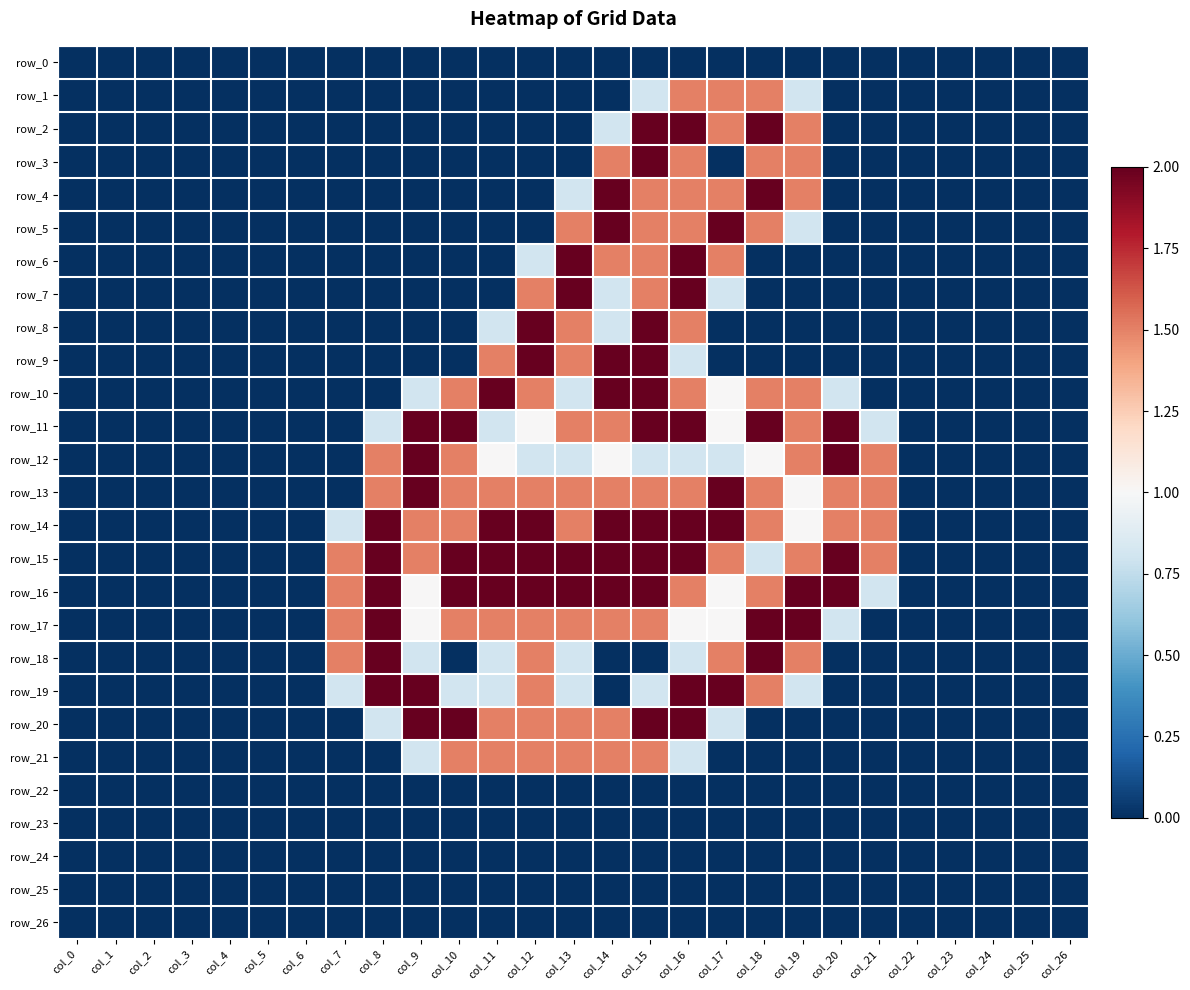

Reading left to right, transcribe all the data shown in this chart.

row_0: col_0=0.0	col_1=0.0	col_2=0.0	col_3=0.0	col_4=0.0	col_5=0.0	col_6=0.0	col_7=0.0	col_8=0.0	col_9=0.0	col_10=0.0	col_11=0.0	col_12=0.0	col_13=0.0	col_14=0.0	col_15=0.0	col_16=0.0	col_17=0.0	col_18=0.0	col_19=0.0	col_20=0.0	col_21=0.0	col_22=0.0	col_23=0.0	col_24=0.0	col_25=0.0	col_26=0.0
row_1: col_0=0.0	col_1=0.0	col_2=0.0	col_3=0.0	col_4=0.0	col_5=0.0	col_6=0.0	col_7=0.0	col_8=0.0	col_9=0.0	col_10=0.0	col_11=0.0	col_12=0.0	col_13=0.0	col_14=0.0	col_15=0.8	col_16=1.5	col_17=1.5	col_18=1.5	col_19=0.8	col_20=0.0	col_21=0.0	col_22=0.0	col_23=0.0	col_24=0.0	col_25=0.0	col_26=0.0
row_2: col_0=0.0	col_1=0.0	col_2=0.0	col_3=0.0	col_4=0.0	col_5=0.0	col_6=0.0	col_7=0.0	col_8=0.0	col_9=0.0	col_10=0.0	col_11=0.0	col_12=0.0	col_13=0.0	col_14=0.8	col_15=2.0	col_16=2.0	col_17=1.5	col_18=2.0	col_19=1.5	col_20=0.0	col_21=0.0	col_22=0.0	col_23=0.0	col_24=0.0	col_25=0.0	col_26=0.0
row_3: col_0=0.0	col_1=0.0	col_2=0.0	col_3=0.0	col_4=0.0	col_5=0.0	col_6=0.0	col_7=0.0	col_8=0.0	col_9=0.0	col_10=0.0	col_11=0.0	col_12=0.0	col_13=0.0	col_14=1.5	col_15=2.0	col_16=1.5	col_17=0.0	col_18=1.5	col_19=1.5	col_20=0.0	col_21=0.0	col_22=0.0	col_23=0.0	col_24=0.0	col_25=0.0	col_26=0.0
row_4: col_0=0.0	col_1=0.0	col_2=0.0	col_3=0.0	col_4=0.0	col_5=0.0	col_6=0.0	col_7=0.0	col_8=0.0	col_9=0.0	col_10=0.0	col_11=0.0	col_12=0.0	col_13=0.8	col_14=2.0	col_15=1.5	col_16=1.5	col_17=1.5	col_18=2.0	col_19=1.5	col_20=0.0	col_21=0.0	col_22=0.0	col_23=0.0	col_24=0.0	col_25=0.0	col_26=0.0
row_5: col_0=0.0	col_1=0.0	col_2=0.0	col_3=0.0	col_4=0.0	col_5=0.0	col_6=0.0	col_7=0.0	col_8=0.0	col_9=0.0	col_10=0.0	col_11=0.0	col_12=0.0	col_13=1.5	col_14=2.0	col_15=1.5	col_16=1.5	col_17=2.0	col_18=1.5	col_19=0.8	col_20=0.0	col_21=0.0	col_22=0.0	col_23=0.0	col_24=0.0	col_25=0.0	col_26=0.0
row_6: col_0=0.0	col_1=0.0	col_2=0.0	col_3=0.0	col_4=0.0	col_5=0.0	col_6=0.0	col_7=0.0	col_8=0.0	col_9=0.0	col_10=0.0	col_11=0.0	col_12=0.8	col_13=2.0	col_14=1.5	col_15=1.5	col_16=2.0	col_17=1.5	col_18=0.0	col_19=0.0	col_20=0.0	col_21=0.0	col_22=0.0	col_23=0.0	col_24=0.0	col_25=0.0	col_26=0.0
row_7: col_0=0.0	col_1=0.0	col_2=0.0	col_3=0.0	col_4=0.0	col_5=0.0	col_6=0.0	col_7=0.0	col_8=0.0	col_9=0.0	col_10=0.0	col_11=0.0	col_12=1.5	col_13=2.0	col_14=0.8	col_15=1.5	col_16=2.0	col_17=0.8	col_18=0.0	col_19=0.0	col_20=0.0	col_21=0.0	col_22=0.0	col_23=0.0	col_24=0.0	col_25=0.0	col_26=0.0
row_8: col_0=0.0	col_1=0.0	col_2=0.0	col_3=0.0	col_4=0.0	col_5=0.0	col_6=0.0	col_7=0.0	col_8=0.0	col_9=0.0	col_10=0.0	col_11=0.8	col_12=2.0	col_13=1.5	col_14=0.8	col_15=2.0	col_16=1.5	col_17=0.0	col_18=0.0	col_19=0.0	col_20=0.0	col_21=0.0	col_22=0.0	col_23=0.0	col_24=0.0	col_25=0.0	col_26=0.0
row_9: col_0=0.0	col_1=0.0	col_2=0.0	col_3=0.0	col_4=0.0	col_5=0.0	col_6=0.0	col_7=0.0	col_8=0.0	col_9=0.0	col_10=0.0	col_11=1.5	col_12=2.0	col_13=1.5	col_14=2.0	col_15=2.0	col_16=0.8	col_17=0.0	col_18=0.0	col_19=0.0	col_20=0.0	col_21=0.0	col_22=0.0	col_23=0.0	col_24=0.0	col_25=0.0	col_26=0.0
row_10: col_0=0.0	col_1=0.0	col_2=0.0	col_3=0.0	col_4=0.0	col_5=0.0	col_6=0.0	col_7=0.0	col_8=0.0	col_9=0.8	col_10=1.5	col_11=2.0	col_12=1.5	col_13=0.8	col_14=2.0	col_15=2.0	col_16=1.5	col_17=1.0	col_18=1.5	col_19=1.5	col_20=0.8	col_21=0.0	col_22=0.0	col_23=0.0	col_24=0.0	col_25=0.0	col_26=0.0
row_11: col_0=0.0	col_1=0.0	col_2=0.0	col_3=0.0	col_4=0.0	col_5=0.0	col_6=0.0	col_7=0.0	col_8=0.8	col_9=2.0	col_10=2.0	col_11=0.8	col_12=1.0	col_13=1.5	col_14=1.5	col_15=2.0	col_16=2.0	col_17=1.0	col_18=2.0	col_19=1.5	col_20=2.0	col_21=0.8	col_22=0.0	col_23=0.0	col_24=0.0	col_25=0.0	col_26=0.0
row_12: col_0=0.0	col_1=0.0	col_2=0.0	col_3=0.0	col_4=0.0	col_5=0.0	col_6=0.0	col_7=0.0	col_8=1.5	col_9=2.0	col_10=1.5	col_11=1.0	col_12=0.8	col_13=0.8	col_14=1.0	col_15=0.8	col_16=0.8	col_17=0.8	col_18=1.0	col_19=1.5	col_20=2.0	col_21=1.5	col_22=0.0	col_23=0.0	col_24=0.0	col_25=0.0	col_26=0.0
row_13: col_0=0.0	col_1=0.0	col_2=0.0	col_3=0.0	col_4=0.0	col_5=0.0	col_6=0.0	col_7=0.0	col_8=1.5	col_9=2.0	col_10=1.5	col_11=1.5	col_12=1.5	col_13=1.5	col_14=1.5	col_15=1.5	col_16=1.5	col_17=2.0	col_18=1.5	col_19=1.0	col_20=1.5	col_21=1.5	col_22=0.0	col_23=0.0	col_24=0.0	col_25=0.0	col_26=0.0
row_14: col_0=0.0	col_1=0.0	col_2=0.0	col_3=0.0	col_4=0.0	col_5=0.0	col_6=0.0	col_7=0.8	col_8=2.0	col_9=1.5	col_10=1.5	col_11=2.0	col_12=2.0	col_13=1.5	col_14=2.0	col_15=2.0	col_16=2.0	col_17=2.0	col_18=1.5	col_19=1.0	col_20=1.5	col_21=1.5	col_22=0.0	col_23=0.0	col_24=0.0	col_25=0.0	col_26=0.0
row_15: col_0=0.0	col_1=0.0	col_2=0.0	col_3=0.0	col_4=0.0	col_5=0.0	col_6=0.0	col_7=1.5	col_8=2.0	col_9=1.5	col_10=2.0	col_11=2.0	col_12=2.0	col_13=2.0	col_14=2.0	col_15=2.0	col_16=2.0	col_17=1.5	col_18=0.8	col_19=1.5	col_20=2.0	col_21=1.5	col_22=0.0	col_23=0.0	col_24=0.0	col_25=0.0	col_26=0.0
row_16: col_0=0.0	col_1=0.0	col_2=0.0	col_3=0.0	col_4=0.0	col_5=0.0	col_6=0.0	col_7=1.5	col_8=2.0	col_9=1.0	col_10=2.0	col_11=2.0	col_12=2.0	col_13=2.0	col_14=2.0	col_15=2.0	col_16=1.5	col_17=1.0	col_18=1.5	col_19=2.0	col_20=2.0	col_21=0.8	col_22=0.0	col_23=0.0	col_24=0.0	col_25=0.0	col_26=0.0
row_17: col_0=0.0	col_1=0.0	col_2=0.0	col_3=0.0	col_4=0.0	col_5=0.0	col_6=0.0	col_7=1.5	col_8=2.0	col_9=1.0	col_10=1.5	col_11=1.5	col_12=1.5	col_13=1.5	col_14=1.5	col_15=1.5	col_16=1.0	col_17=1.0	col_18=2.0	col_19=2.0	col_20=0.8	col_21=0.0	col_22=0.0	col_23=0.0	col_24=0.0	col_25=0.0	col_26=0.0
row_18: col_0=0.0	col_1=0.0	col_2=0.0	col_3=0.0	col_4=0.0	col_5=0.0	col_6=0.0	col_7=1.5	col_8=2.0	col_9=0.8	col_10=0.0	col_11=0.8	col_12=1.5	col_13=0.8	col_14=0.0	col_15=0.0	col_16=0.8	col_17=1.5	col_18=2.0	col_19=1.5	col_20=0.0	col_21=0.0	col_22=0.0	col_23=0.0	col_24=0.0	col_25=0.0	col_26=0.0
row_19: col_0=0.0	col_1=0.0	col_2=0.0	col_3=0.0	col_4=0.0	col_5=0.0	col_6=0.0	col_7=0.8	col_8=2.0	col_9=2.0	col_10=0.8	col_11=0.8	col_12=1.5	col_13=0.8	col_14=0.0	col_15=0.8	col_16=2.0	col_17=2.0	col_18=1.5	col_19=0.8	col_20=0.0	col_21=0.0	col_22=0.0	col_23=0.0	col_24=0.0	col_25=0.0	col_26=0.0
row_20: col_0=0.0	col_1=0.0	col_2=0.0	col_3=0.0	col_4=0.0	col_5=0.0	col_6=0.0	col_7=0.0	col_8=0.8	col_9=2.0	col_10=2.0	col_11=1.5	col_12=1.5	col_13=1.5	col_14=1.5	col_15=2.0	col_16=2.0	col_17=0.8	col_18=0.0	col_19=0.0	col_20=0.0	col_21=0.0	col_22=0.0	col_23=0.0	col_24=0.0	col_25=0.0	col_26=0.0
row_21: col_0=0.0	col_1=0.0	col_2=0.0	col_3=0.0	col_4=0.0	col_5=0.0	col_6=0.0	col_7=0.0	col_8=0.0	col_9=0.8	col_10=1.5	col_11=1.5	col_12=1.5	col_13=1.5	col_14=1.5	col_15=1.5	col_16=0.8	col_17=0.0	col_18=0.0	col_19=0.0	col_20=0.0	col_21=0.0	col_22=0.0	col_23=0.0	col_24=0.0	col_25=0.0	col_26=0.0
row_22: col_0=0.0	col_1=0.0	col_2=0.0	col_3=0.0	col_4=0.0	col_5=0.0	col_6=0.0	col_7=0.0	col_8=0.0	col_9=0.0	col_10=0.0	col_11=0.0	col_12=0.0	col_13=0.0	col_14=0.0	col_15=0.0	col_16=0.0	col_17=0.0	col_18=0.0	col_19=0.0	col_20=0.0	col_21=0.0	col_22=0.0	col_23=0.0	col_24=0.0	col_25=0.0	col_26=0.0
row_23: col_0=0.0	col_1=0.0	col_2=0.0	col_3=0.0	col_4=0.0	col_5=0.0	col_6=0.0	col_7=0.0	col_8=0.0	col_9=0.0	col_10=0.0	col_11=0.0	col_12=0.0	col_13=0.0	col_14=0.0	col_15=0.0	col_16=0.0	col_17=0.0	col_18=0.0	col_19=0.0	col_20=0.0	col_21=0.0	col_22=0.0	col_23=0.0	col_24=0.0	col_25=0.0	col_26=0.0
row_24: col_0=0.0	col_1=0.0	col_2=0.0	col_3=0.0	col_4=0.0	col_5=0.0	col_6=0.0	col_7=0.0	col_8=0.0	col_9=0.0	col_10=0.0	col_11=0.0	col_12=0.0	col_13=0.0	col_14=0.0	col_15=0.0	col_16=0.0	col_17=0.0	col_18=0.0	col_19=0.0	col_20=0.0	col_21=0.0	col_22=0.0	col_23=0.0	col_24=0.0	col_25=0.0	col_26=0.0
row_25: col_0=0.0	col_1=0.0	col_2=0.0	col_3=0.0	col_4=0.0	col_5=0.0	col_6=0.0	col_7=0.0	col_8=0.0	col_9=0.0	col_10=0.0	col_11=0.0	col_12=0.0	col_13=0.0	col_14=0.0	col_15=0.0	col_16=0.0	col_17=0.0	col_18=0.0	col_19=0.0	col_20=0.0	col_21=0.0	col_22=0.0	col_23=0.0	col_24=0.0	col_25=0.0	col_26=0.0
row_26: col_0=0.0	col_1=0.0	col_2=0.0	col_3=0.0	col_4=0.0	col_5=0.0	col_6=0.0	col_7=0.0	col_8=0.0	col_9=0.0	col_10=0.0	col_11=0.0	col_12=0.0	col_13=0.0	col_14=0.0	col_15=0.0	col_16=0.0	col_17=0.0	col_18=0.0	col_19=0.0	col_20=0.0	col_21=0.0	col_22=0.0	col_23=0.0	col_24=0.0	col_25=0.0	col_26=0.0